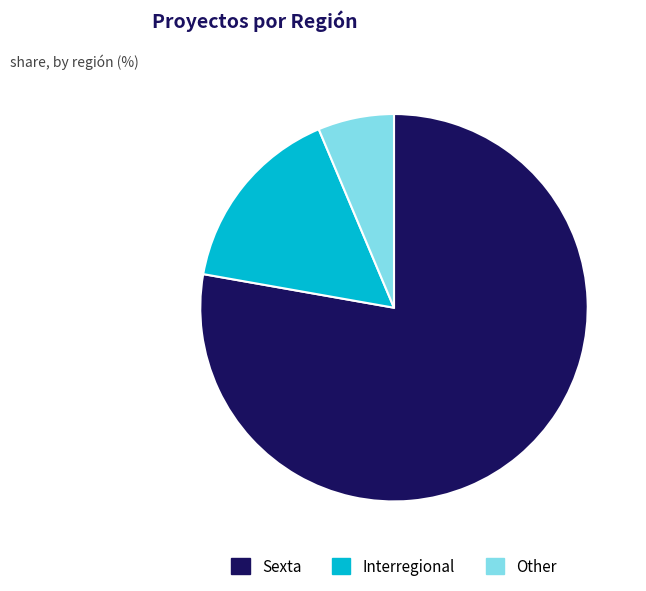

What is the ratio of the value at Sexta to the value at Interregional?

4.9